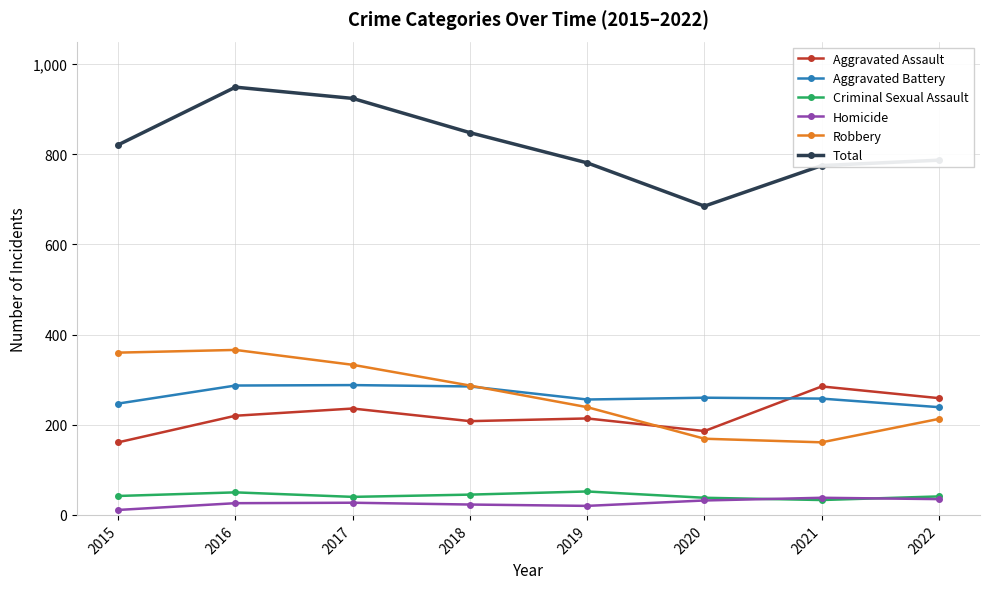

True or false: Criminal Sexual Assault has a value of 38 at 2020.

True